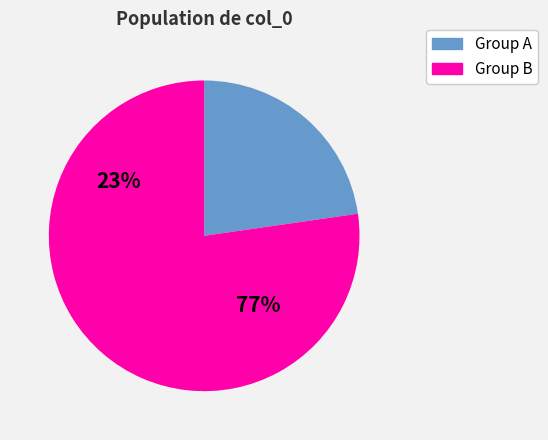

Is 11 the majority of the pie?

No